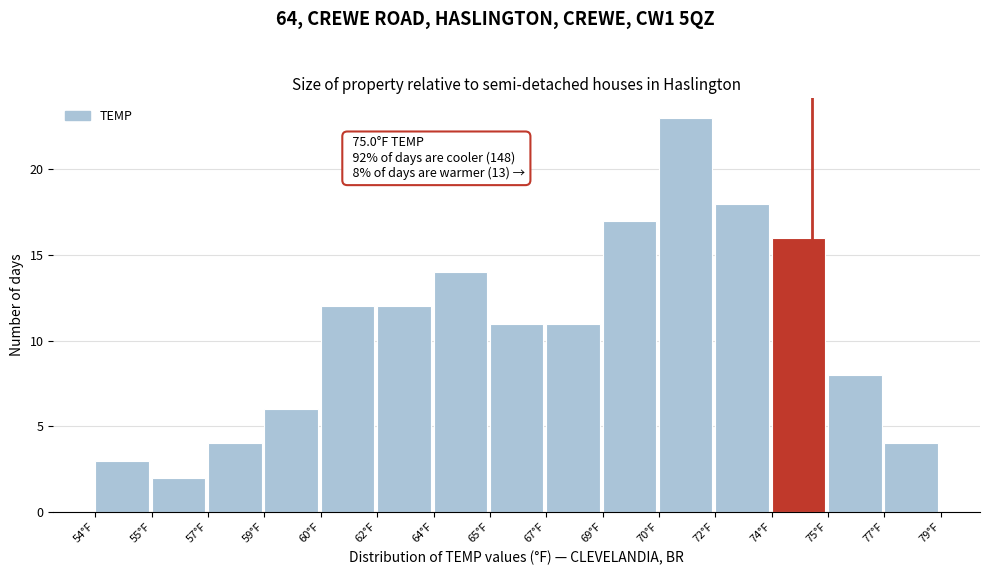

Reading right to left, extract all data points from this chart.

4	8	16	18	23	17	11	11	14	12	12	6	4	2	3